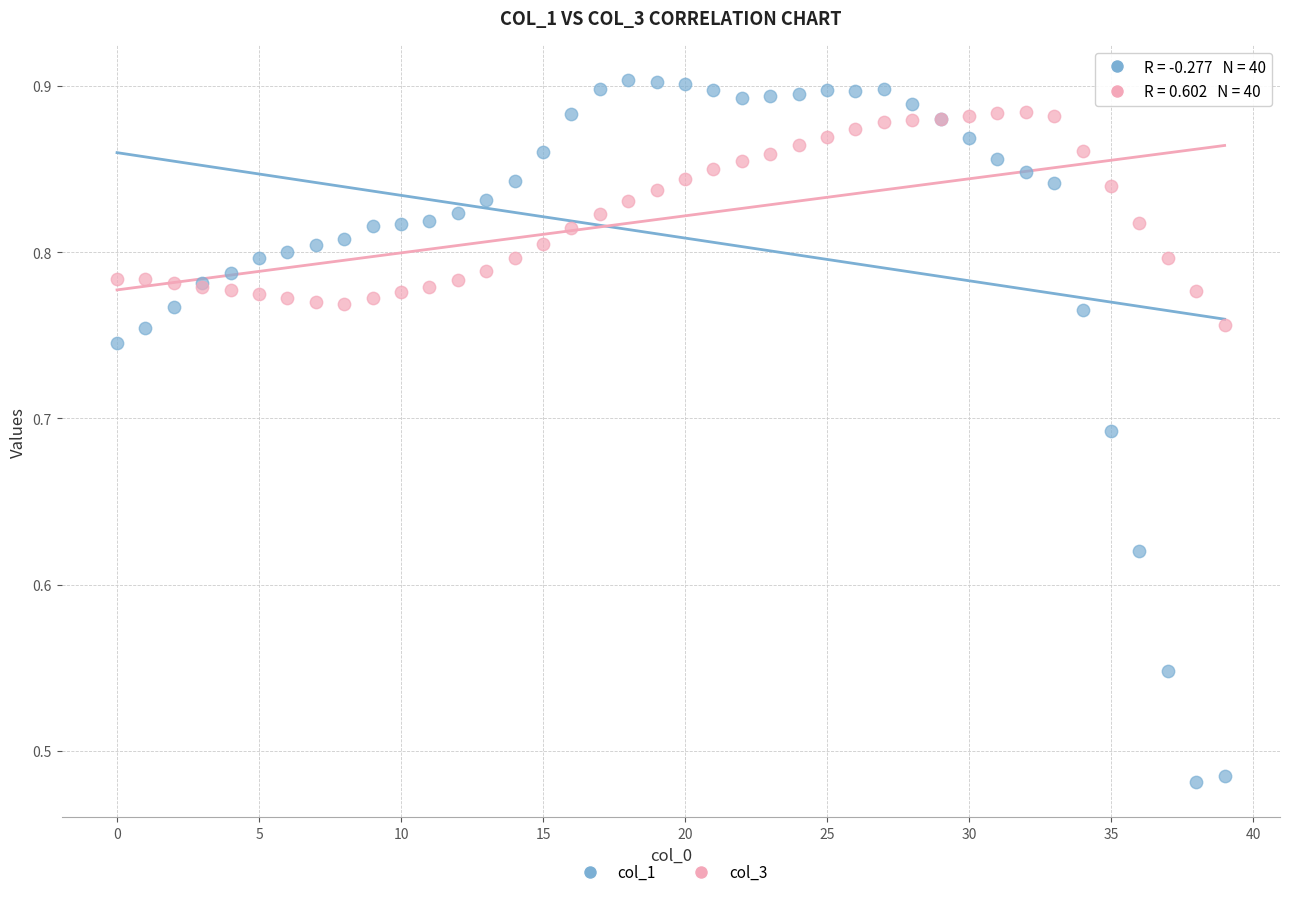

Which series reaches the minimum Y coordinate?

col_1